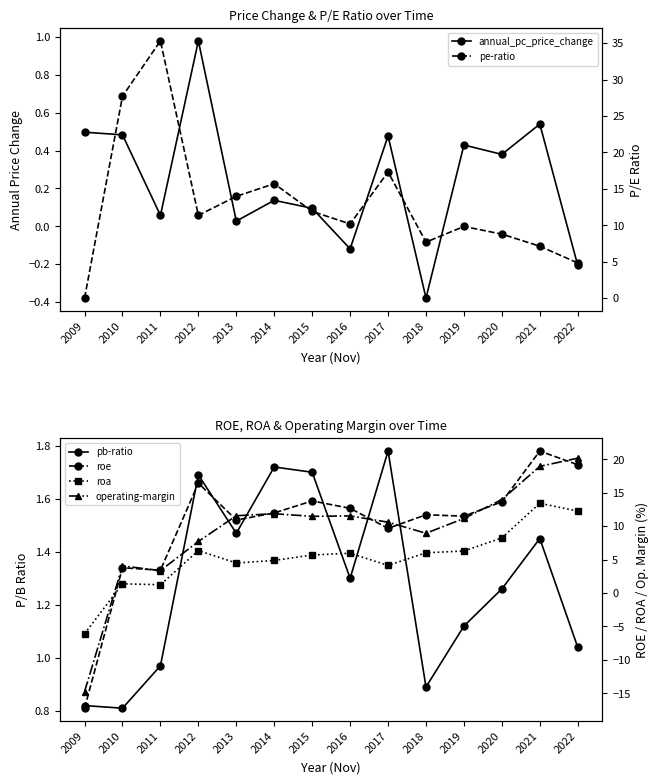

How many intersections are there between pe-ratio and annual_pc_price_change?

1